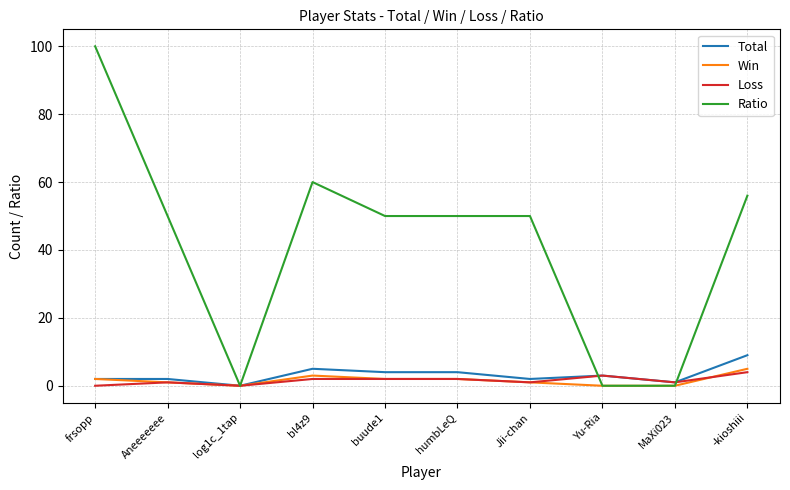

Which series has the largest range (max minus min)?

Ratio